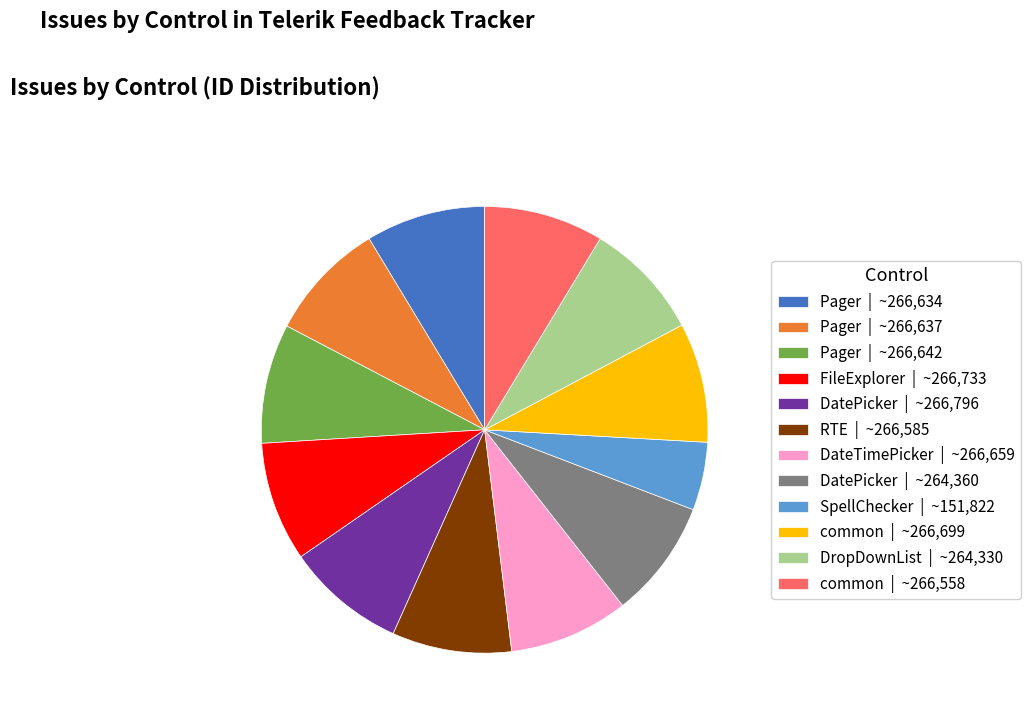

Which slice is the smallest?

SpellChecker | ~151,822